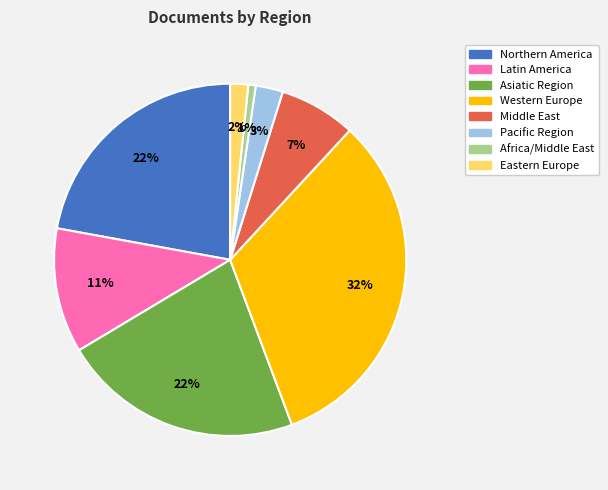

Is there a majority slice in this chart?

No